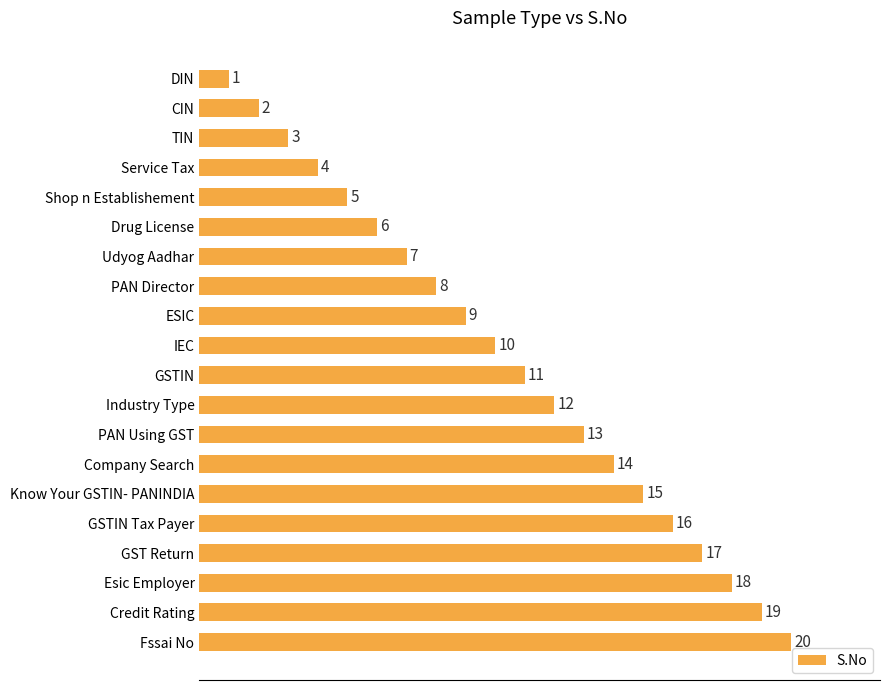

The value at CIN is 3. True or false?

False